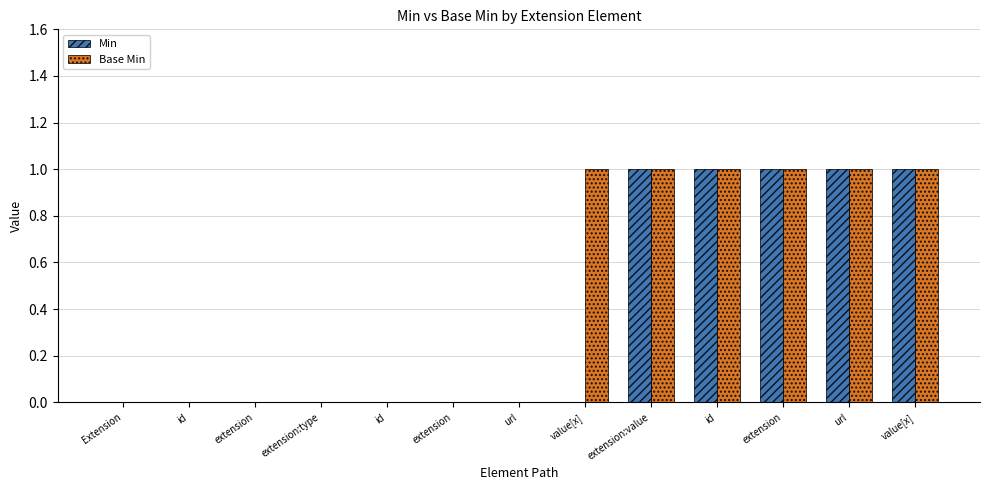

Reading left to right, list all the values displayed in this chart.

Min: Extension=0	id=0	extension=0	extension:type=0	id=0	extension=0	url=0	value[x]=0	extension:value=1	id=1	extension=1	url=1	value[x]=1
Base Min: Extension=0	id=0	extension=0	extension:type=0	id=0	extension=0	url=0	value[x]=1	extension:value=1	id=1	extension=1	url=1	value[x]=1